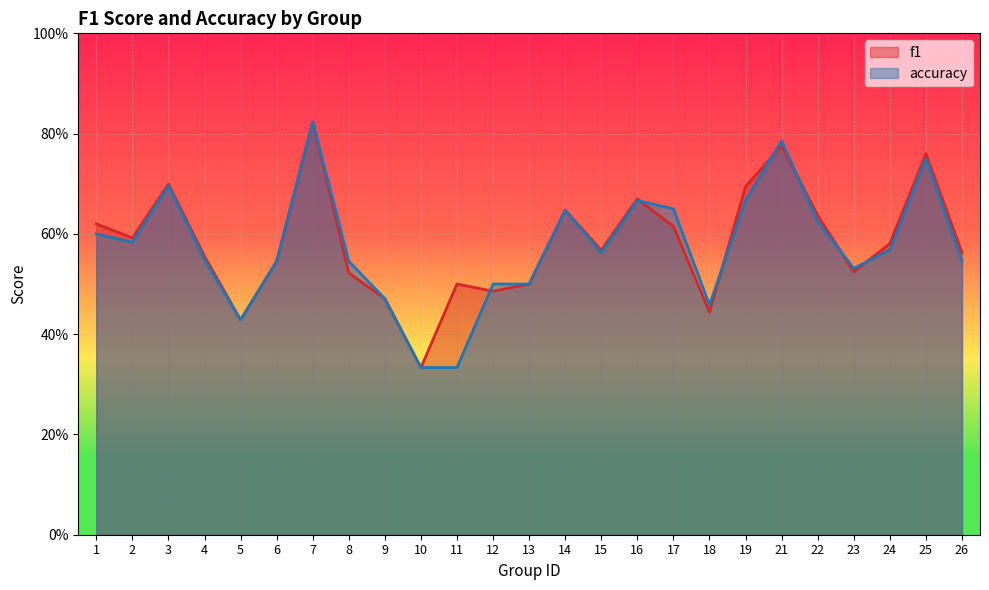

Reading left to right, list all the values displayed in this chart.

f1: 0.6	0.6	0.7	0.6	0.4	0.5	0.8	0.5	0.5	0.3	0.5	0.5	0.5	0.6	0.6	0.7	0.6	0.4	0.7	0.8	0.6	0.5	0.6	0.8	0.6
accuracy: 0.6	0.6	0.7	0.5	0.4	0.5	0.8	0.5	0.5	0.3	0.3	0.5	0.5	0.6	0.6	0.7	0.7	0.5	0.7	0.8	0.6	0.5	0.6	0.8	0.5